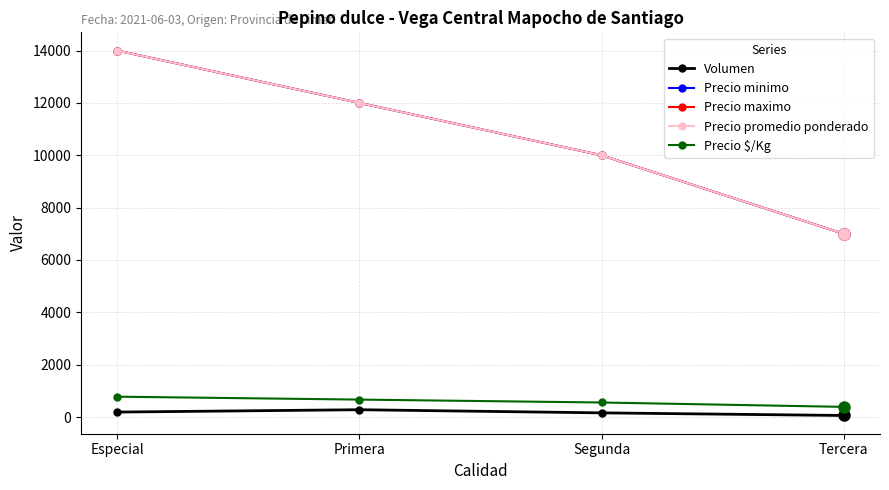

At which label does Precio $/Kg reach its peak?

Especial